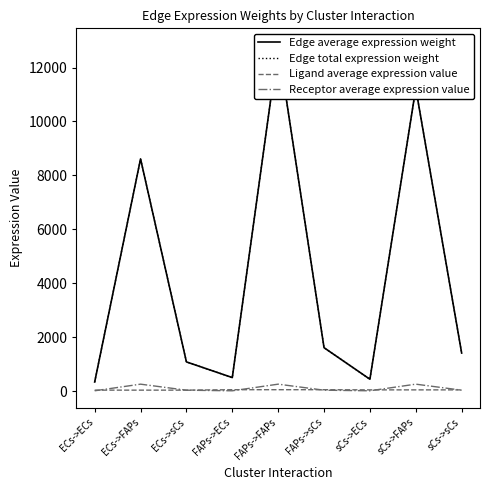

The Ligand average expression value series shows 50.1 at FAPs->ECs. True or false?

True